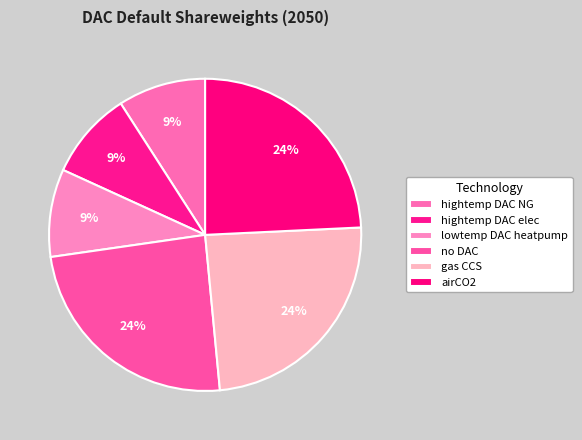

Is there any slice that represents more than half of the pie?

No